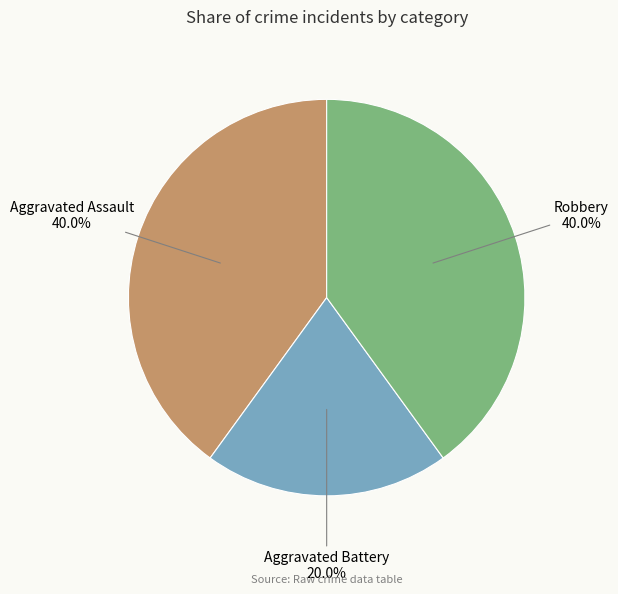

Is Robbery the majority of the pie?

No